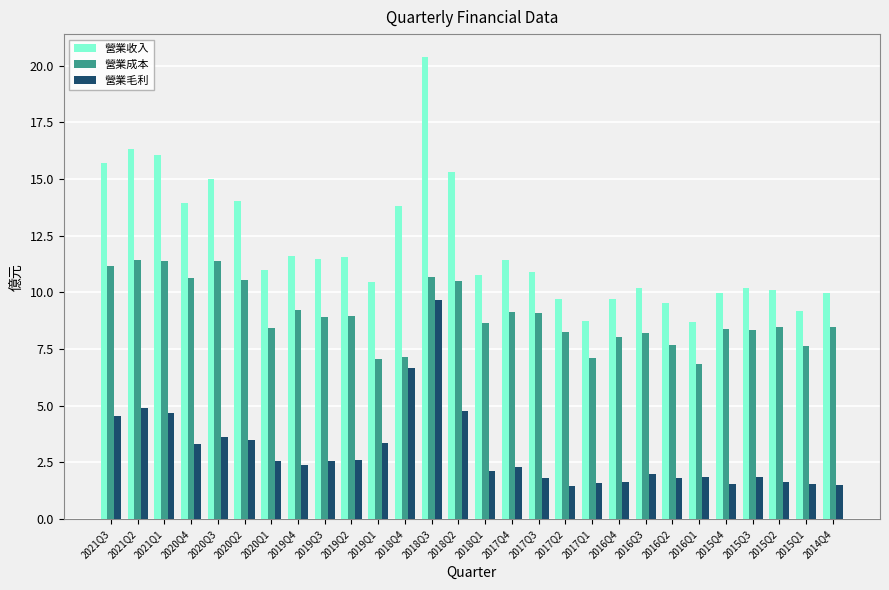

Are the bars horizontal?

No